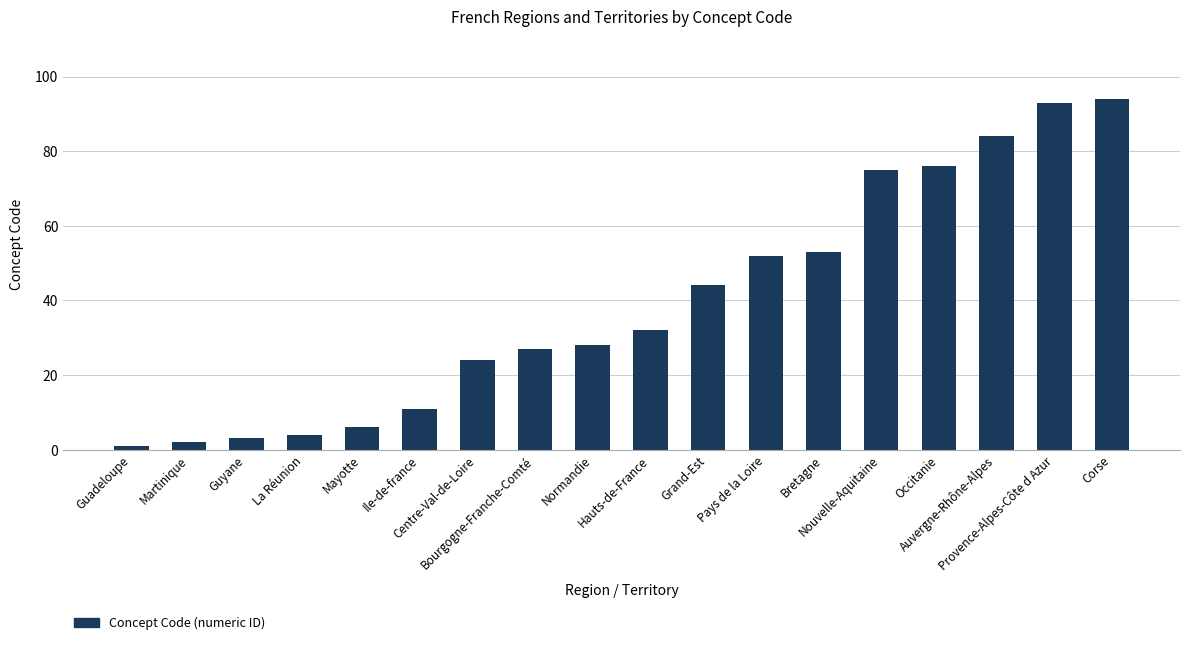

Which category has the lowest value across all series?

Guadeloupe